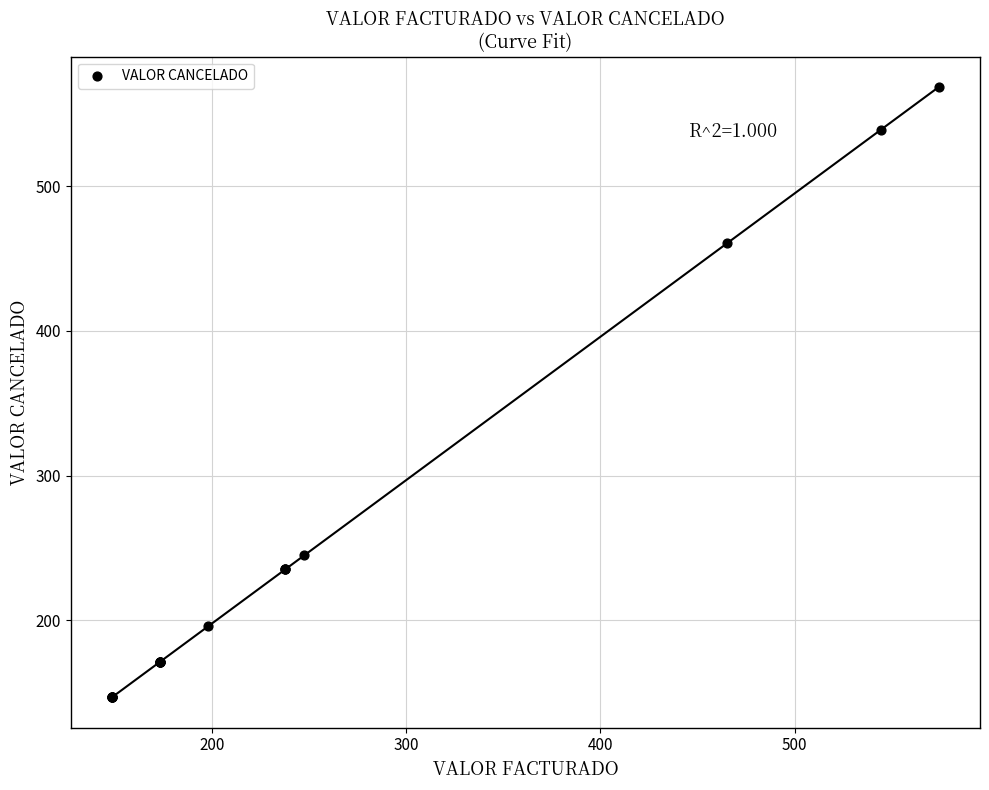

What Y value in the scatter plot is closest to 357?

460.6